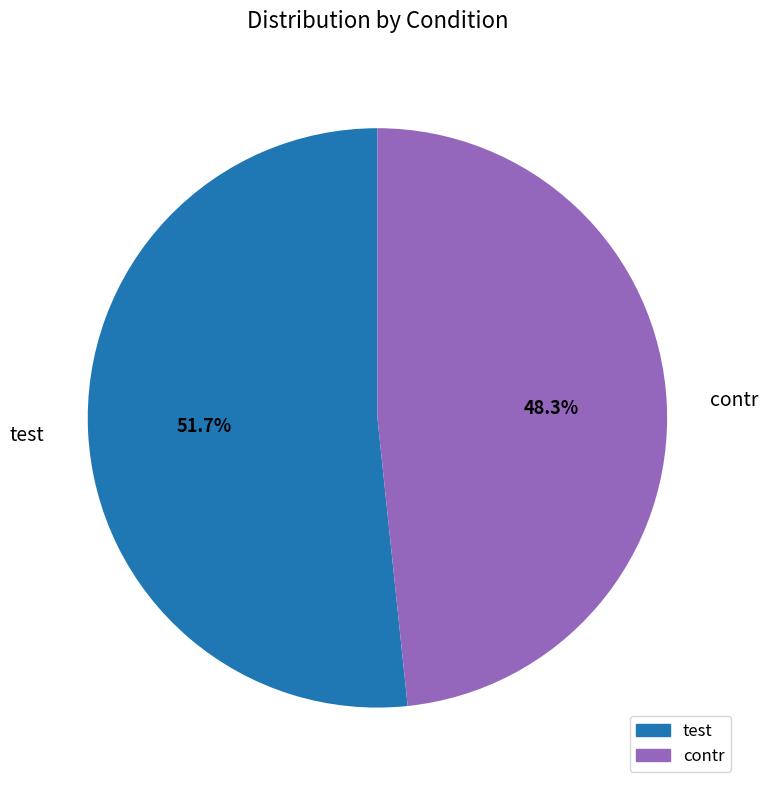

Which slice is the smallest?

contr